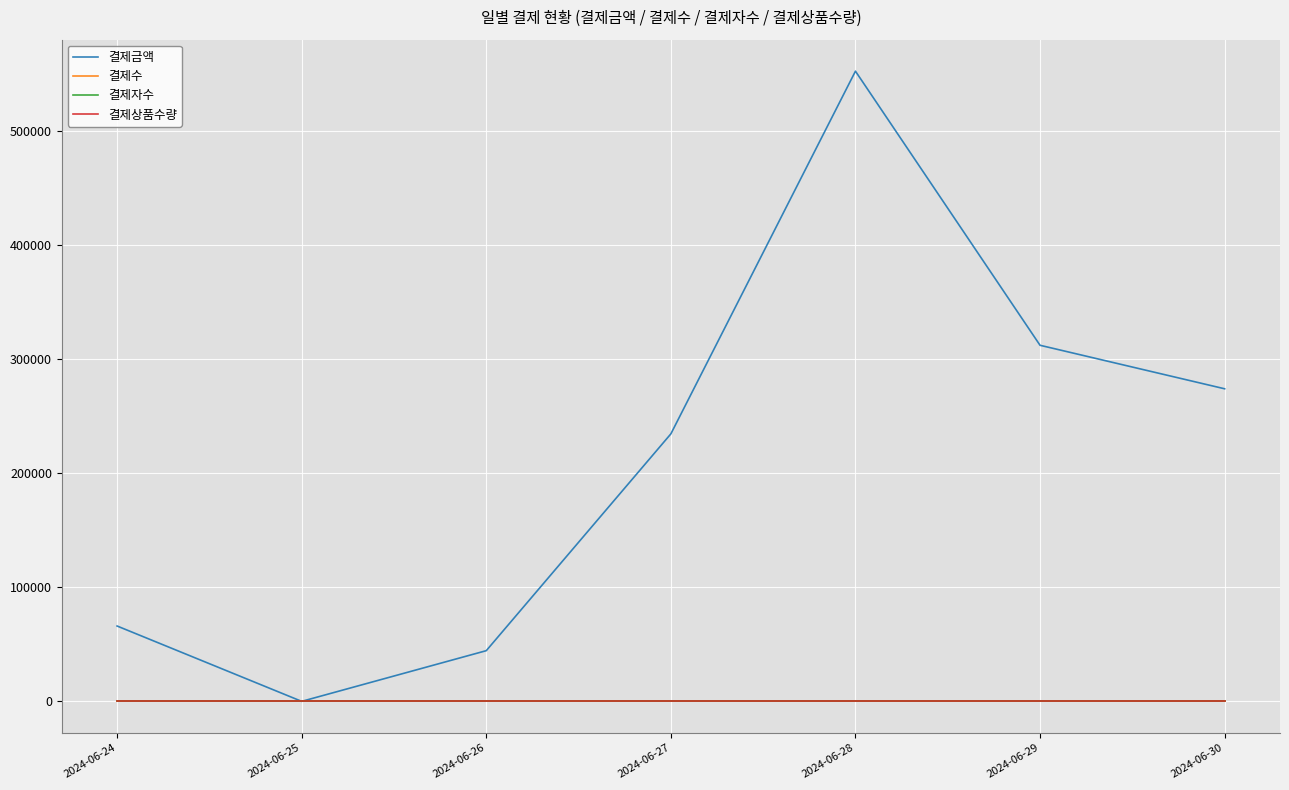

At which label is 결제금액 closest to 276000?

2024-06-30